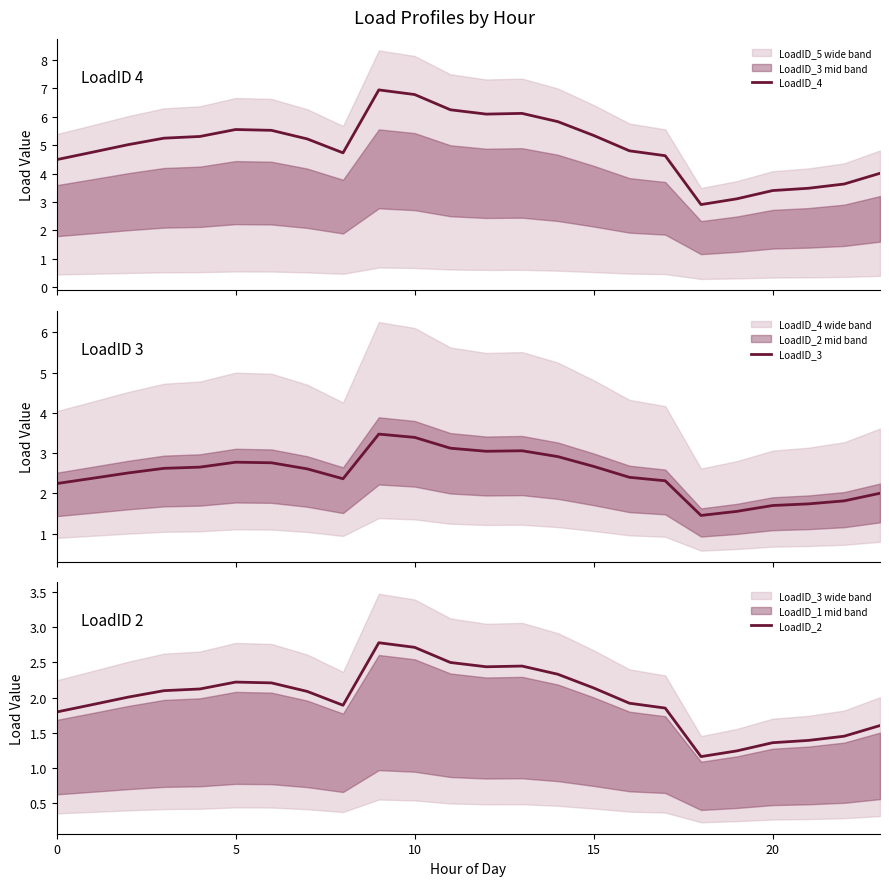

What are all the series names shown in the legend?

LoadID_4, LoadID_3, LoadID_2